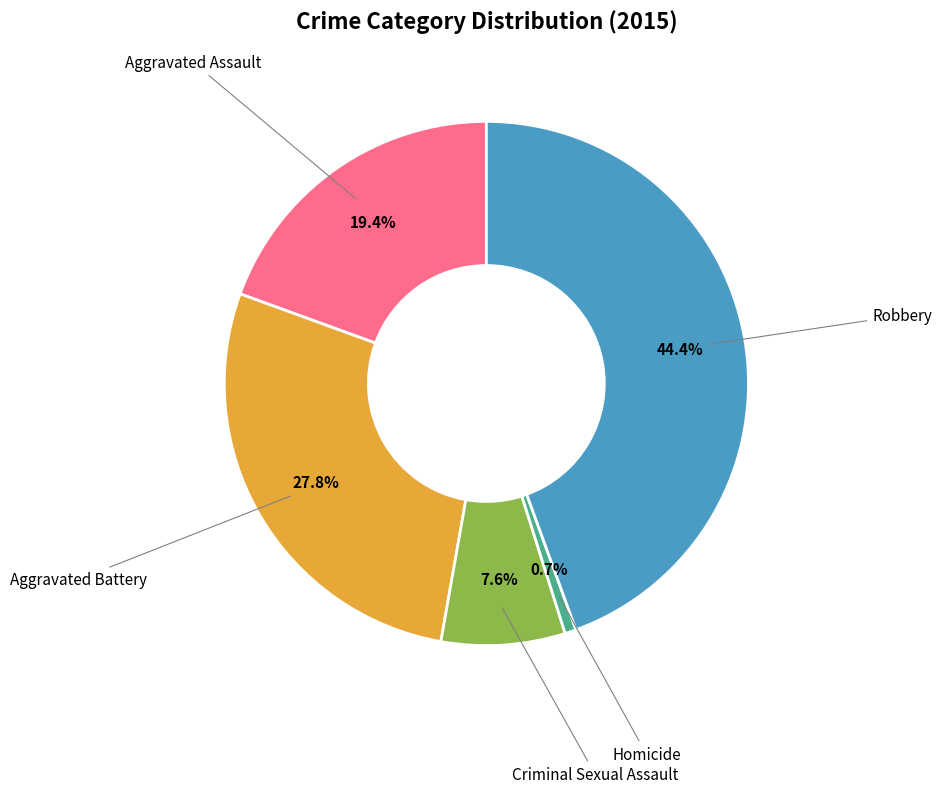

Does any single category account for the majority?

No